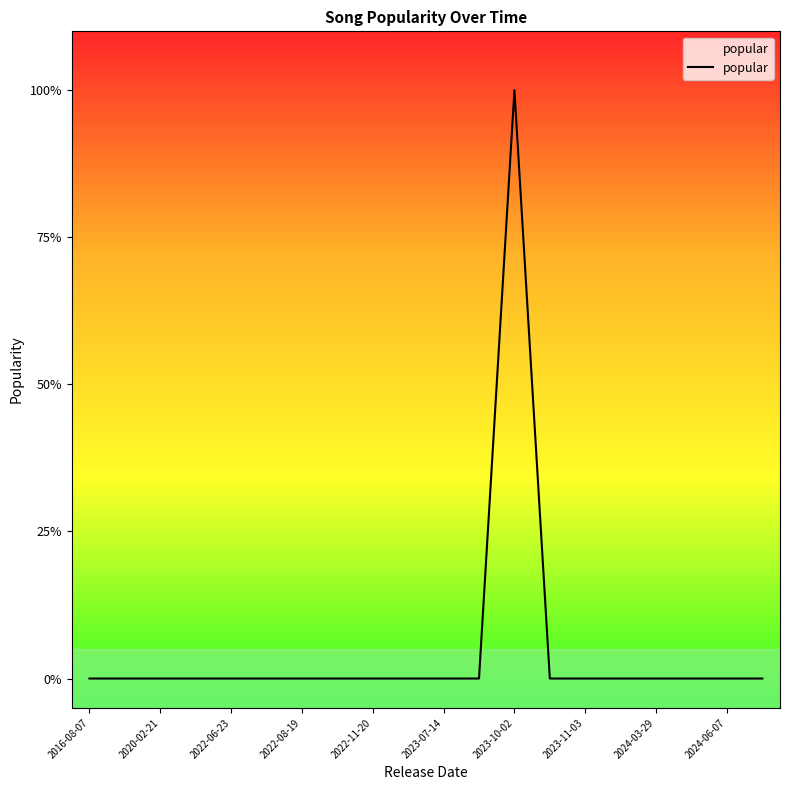

Is this an area chart (filled region under the line)?

Yes